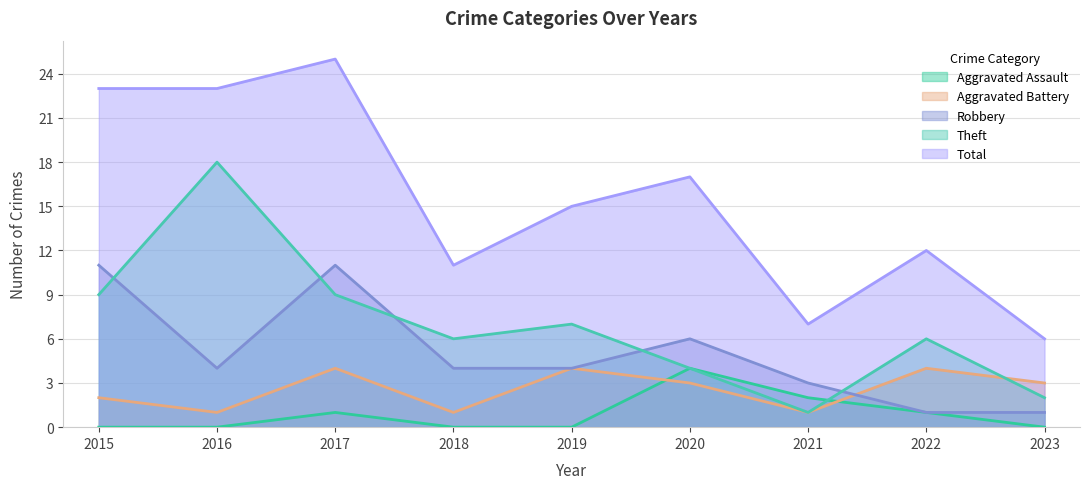

What is the total value across all series at 2016?

46